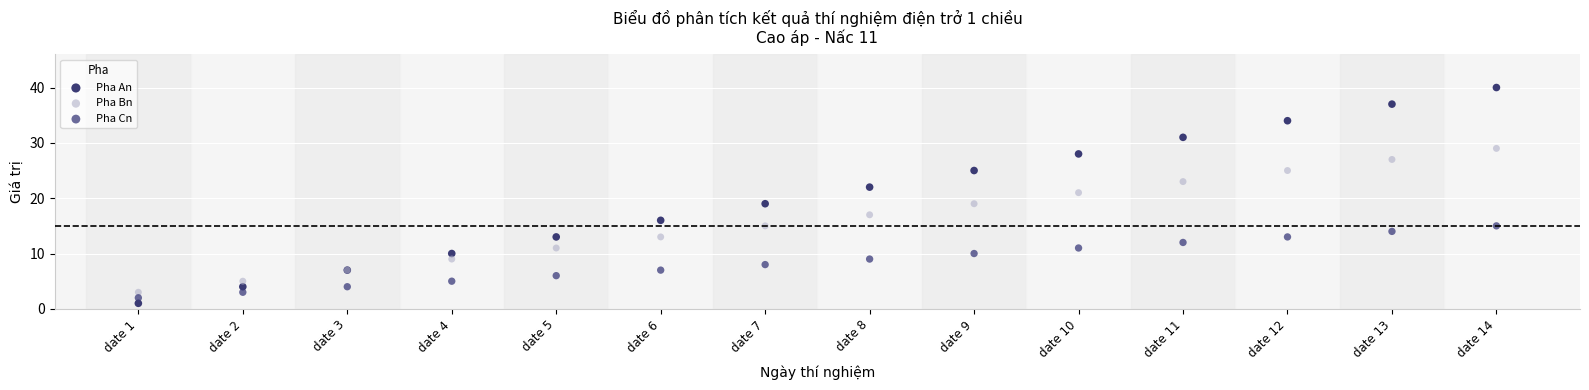

What are all the series names shown in the legend?

Pha An, Pha Bn, Pha Cn